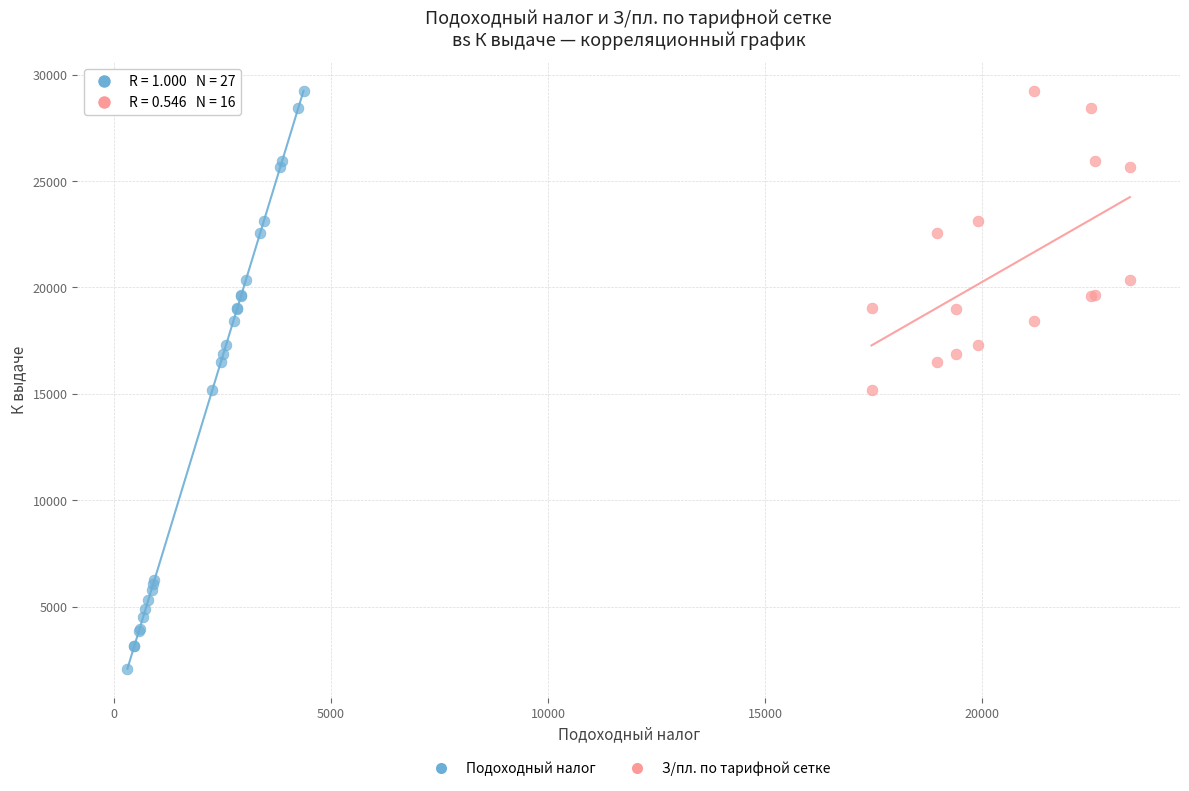

Which series contains the lowest Y value?

Подоходный налог